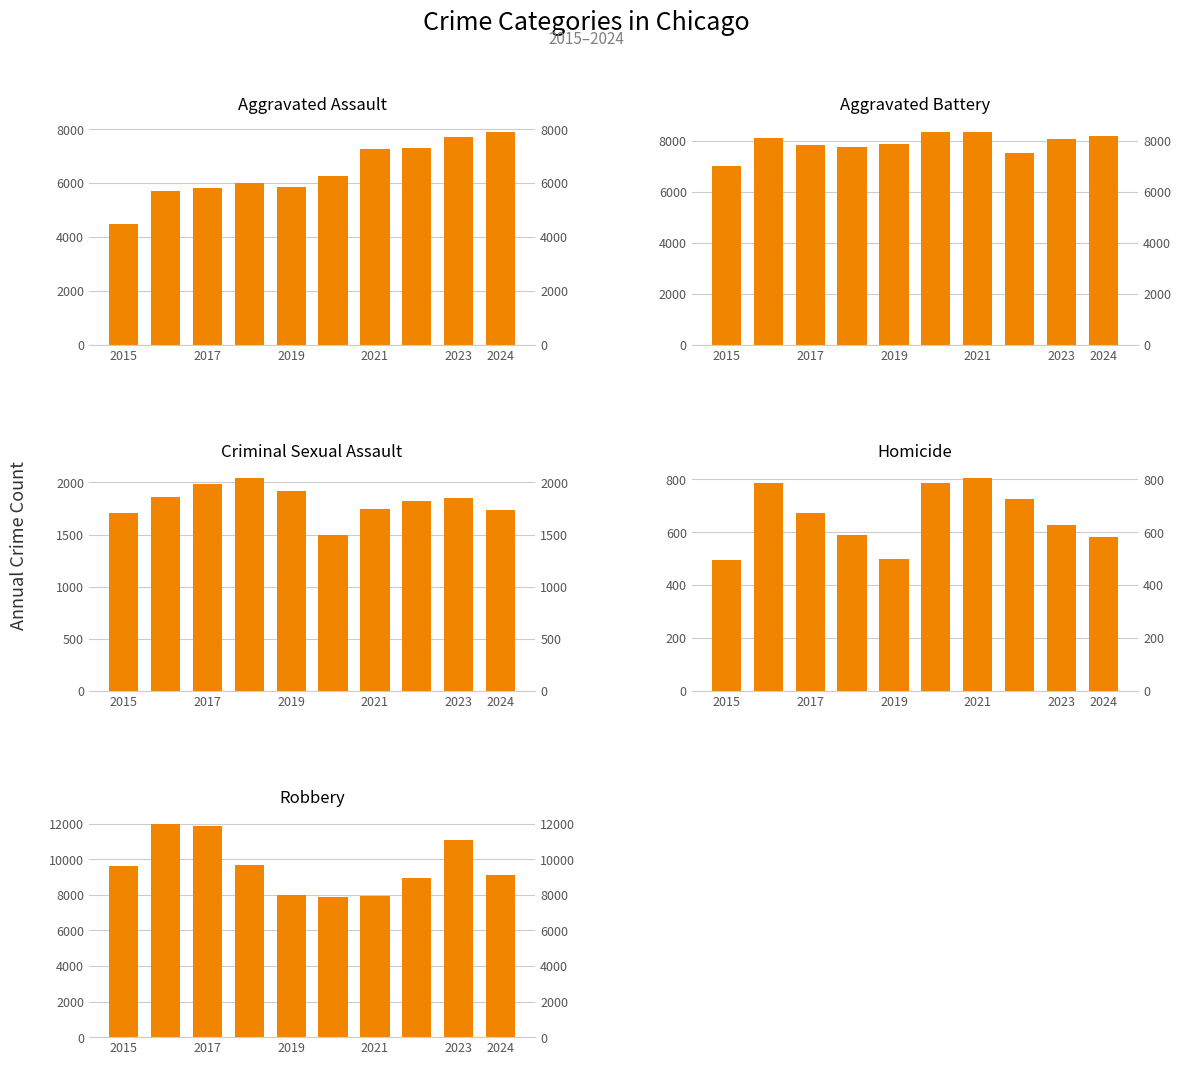

At how many categories does at least one series exceed 3309?

10